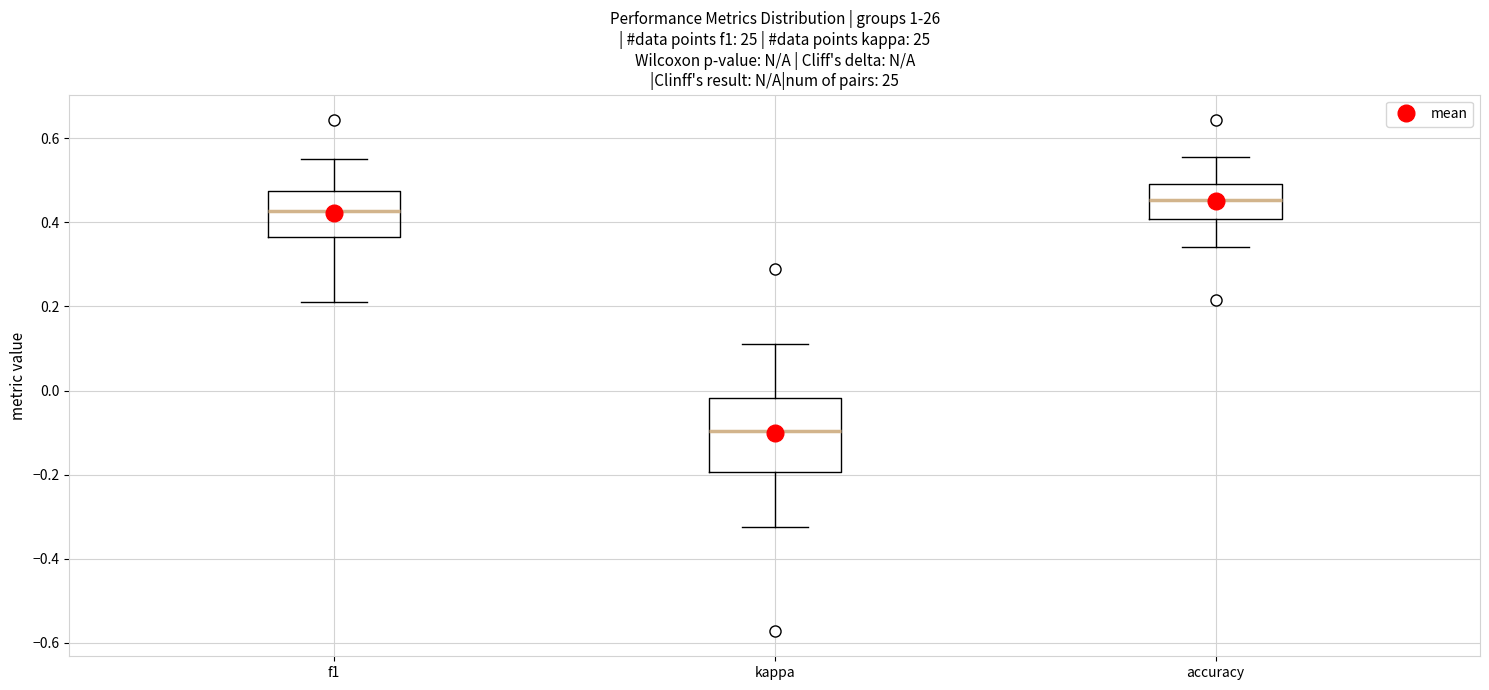

Which box's median line is the highest?

accuracy